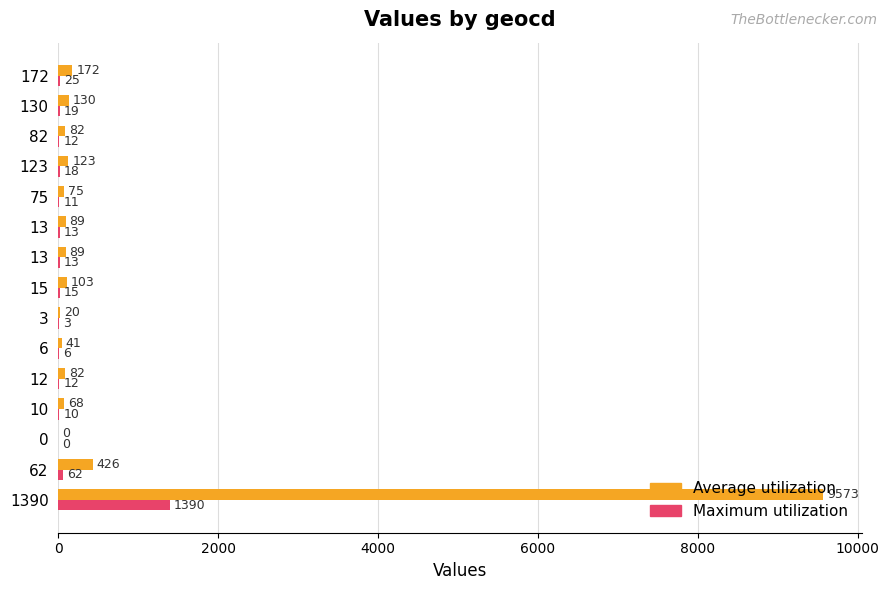

Count the number of data series in this chart.

2